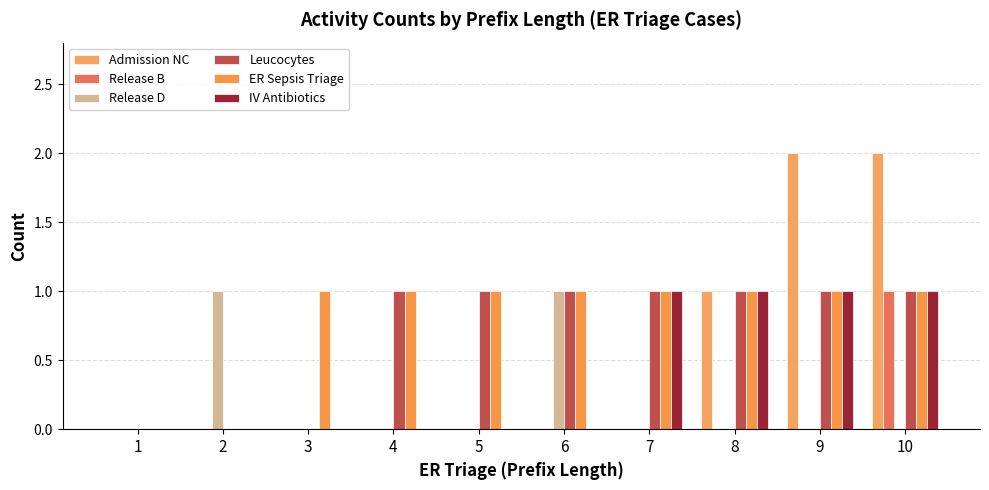

How many data points does each series have?

10